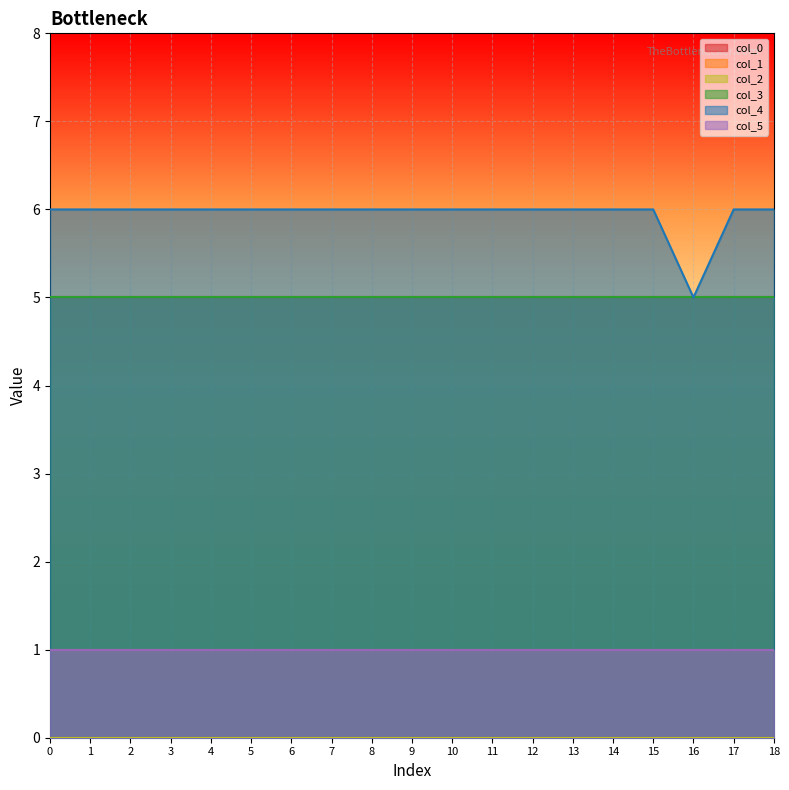

How many values in Series A are above zero?

18